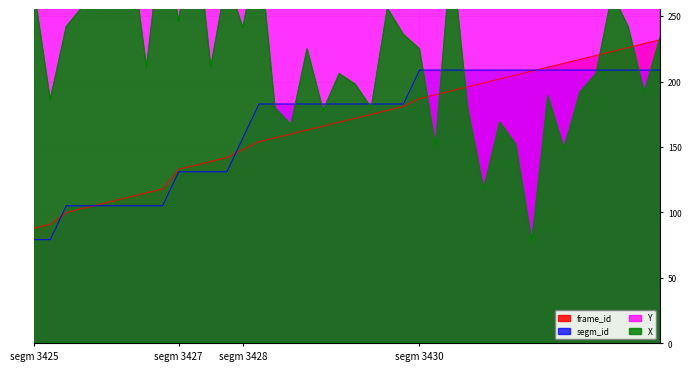

True or false: segm_id has more than 1 points higher than both neighbors.

False